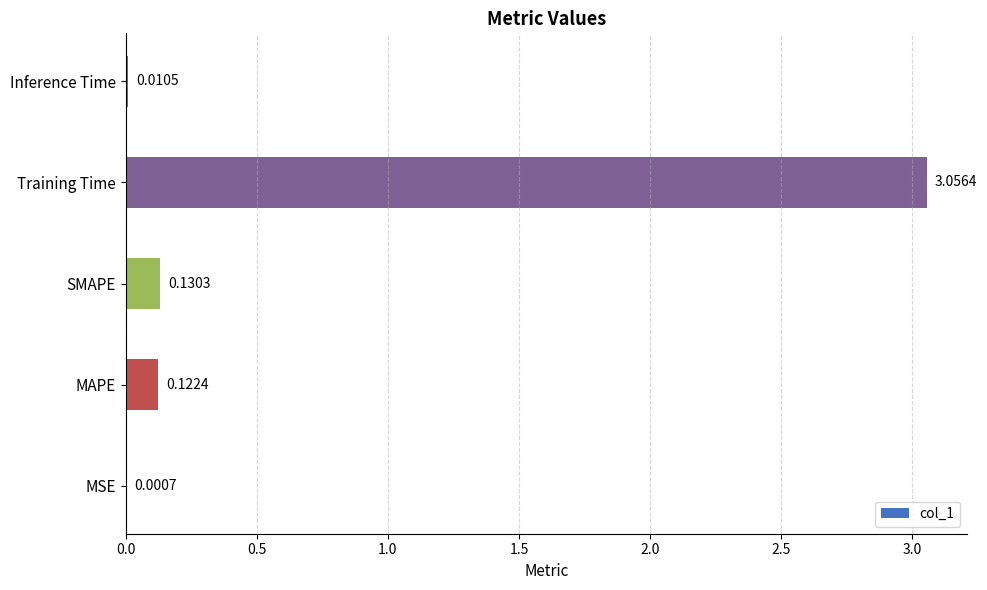

At which label is the value closest to 1?

SMAPE